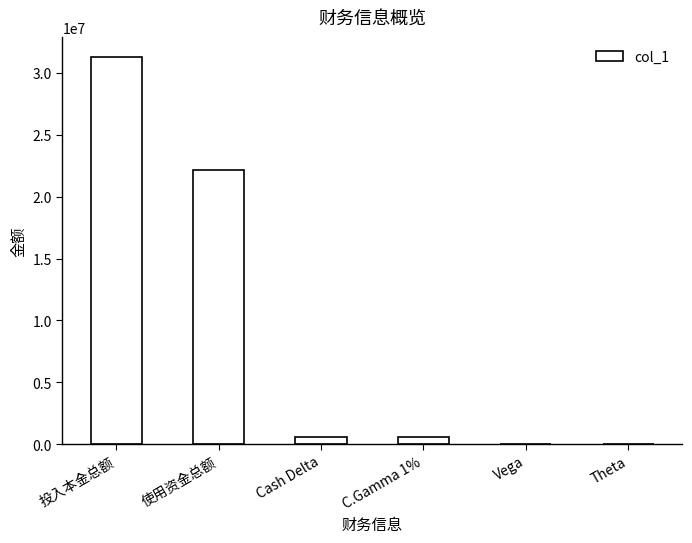

Where is the data nearest to the value 15665291?

使用资金总额